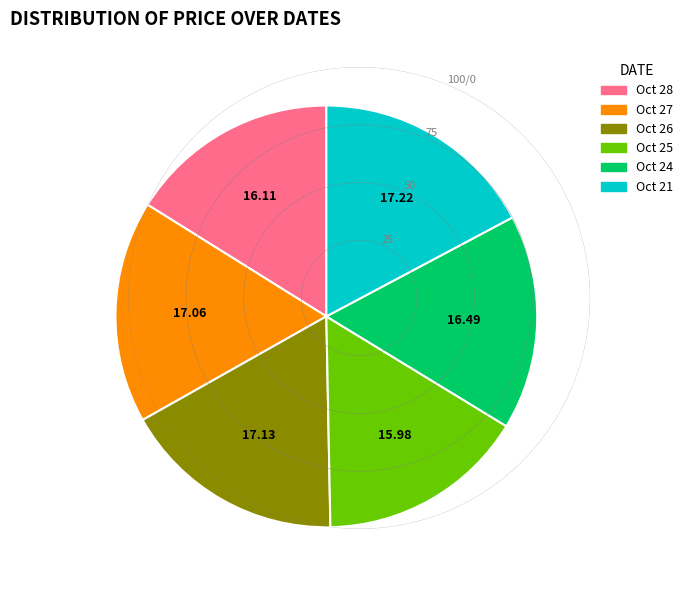

Which has a higher value, Oct 27 or Oct 24?

Oct 27